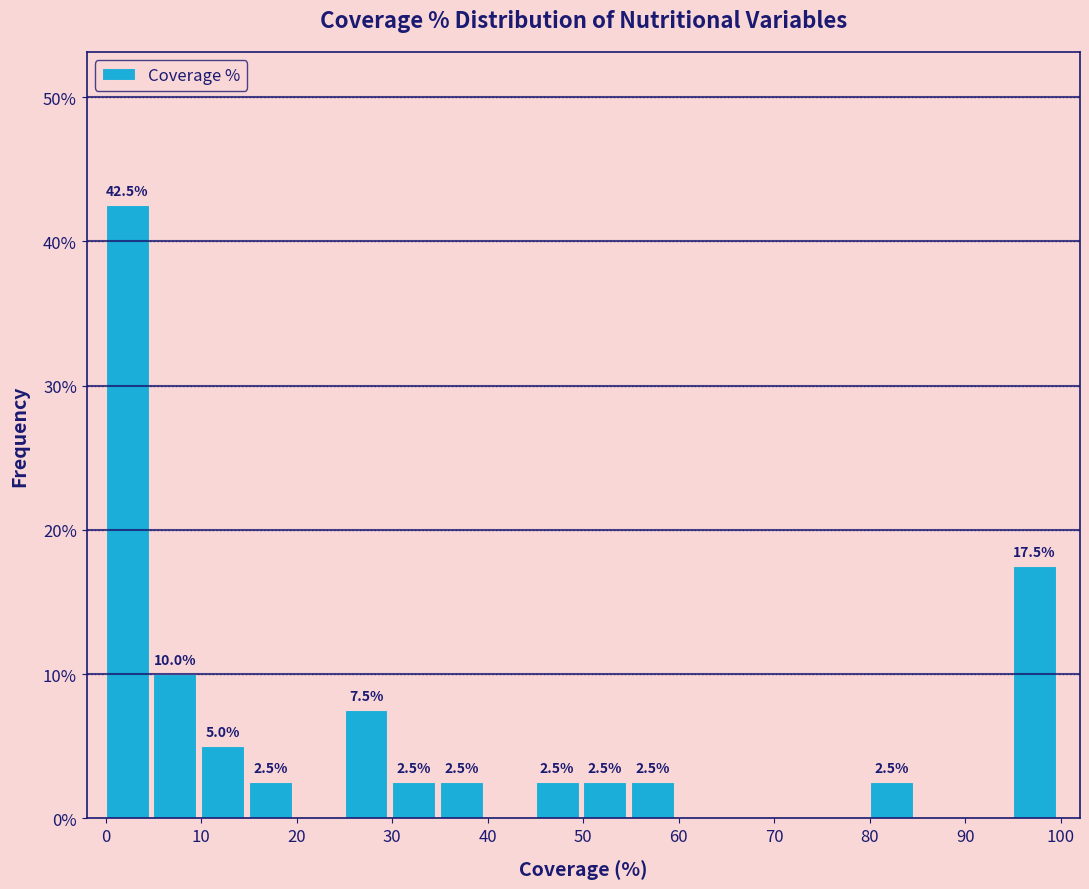

Which range on the x-axis has the tallest bar?

0 to 5